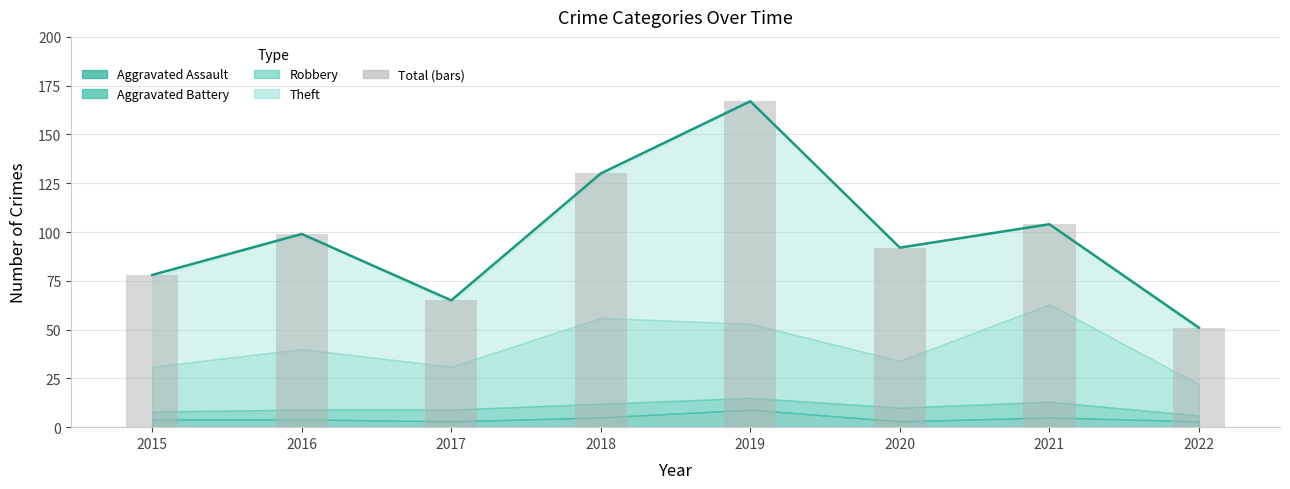

Is it true that the value at 2019 is 167?

True